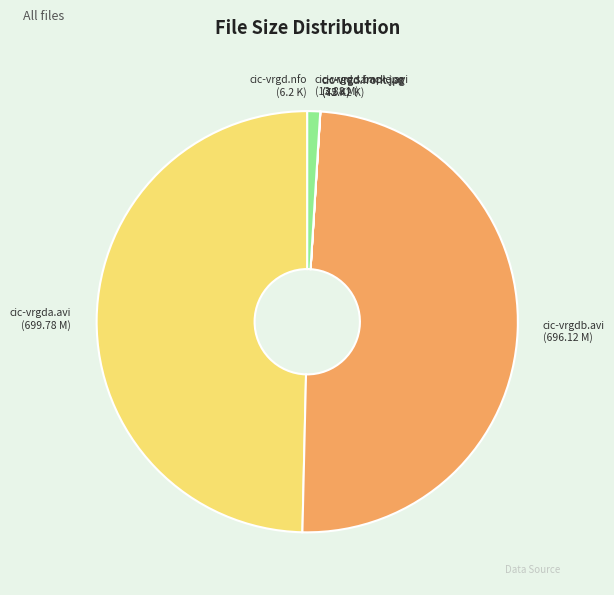

True or false: cic-vrgdb.avi (696.12 M) accounts for 49% of the total.

True